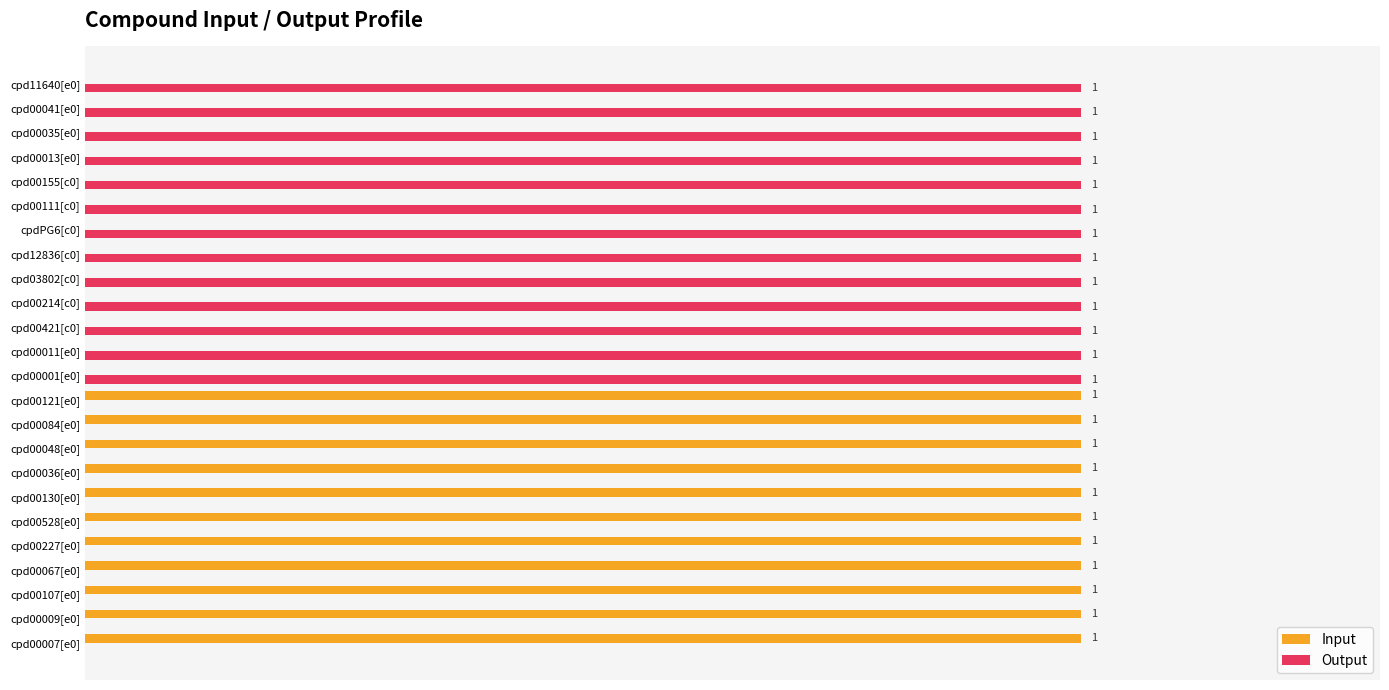

Is the value of Output at cpd00067[e0] greater than the value of Input at cpd00067[e0]?

No